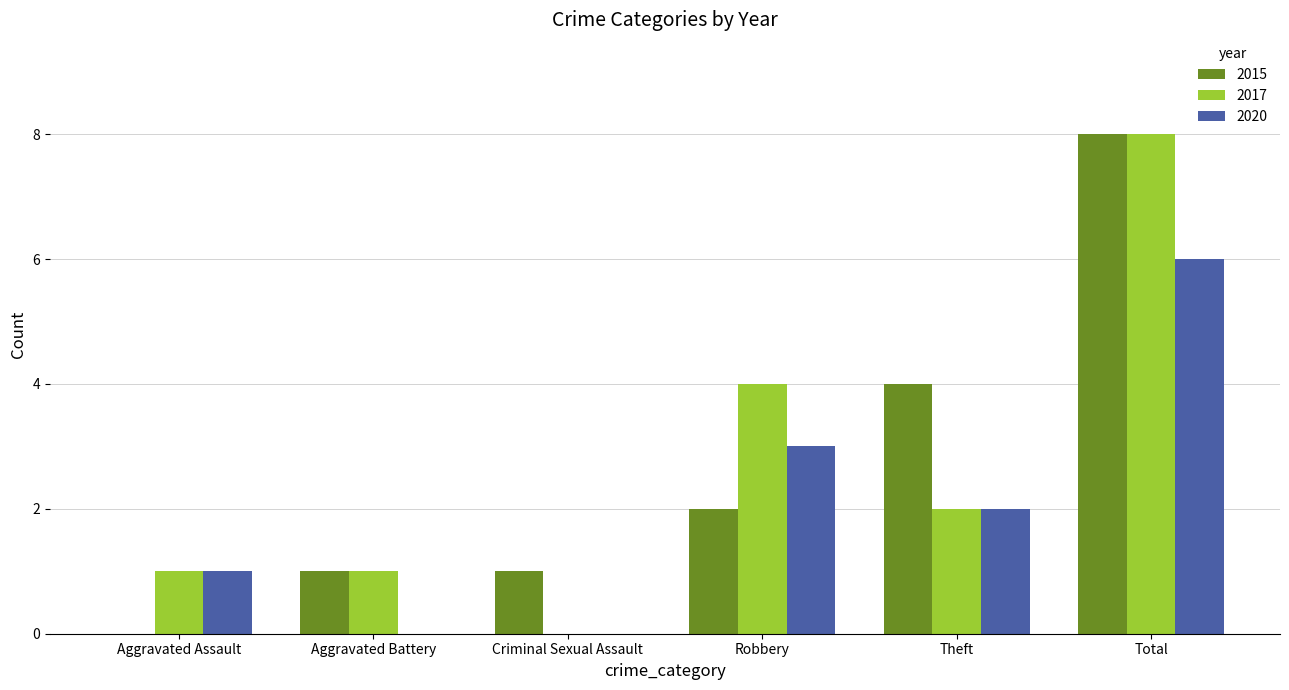

Reading left to right, what are all the values shown in this chart?

2015: Aggravated Assault=0	Aggravated Battery=1	Criminal Sexual Assault=1	Robbery=2	Theft=4	Total=8
2017: Aggravated Assault=1	Aggravated Battery=1	Criminal Sexual Assault=0	Robbery=4	Theft=2	Total=8
2020: Aggravated Assault=1	Aggravated Battery=0	Criminal Sexual Assault=0	Robbery=3	Theft=2	Total=6